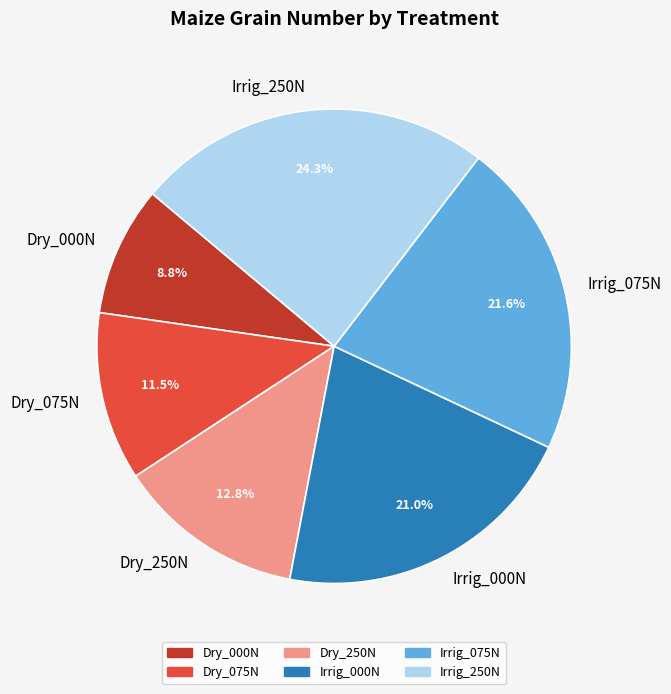

What is the largest slice in the pie chart?

Irrig_250N